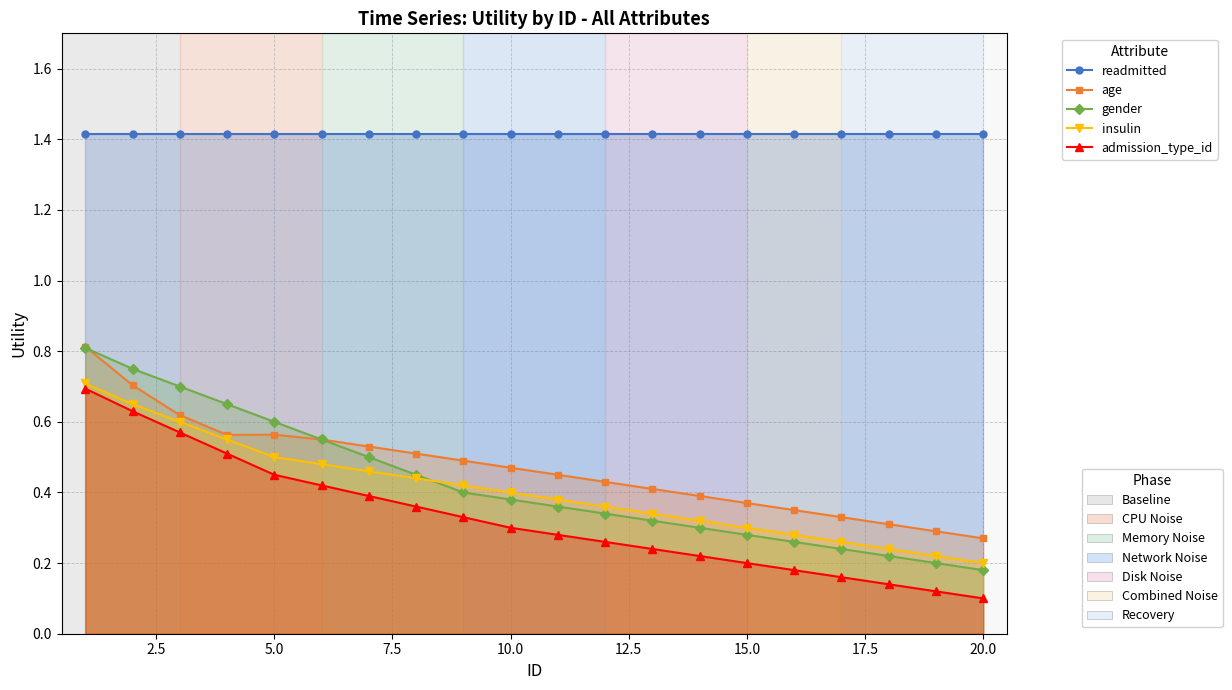

What is the difference between the maximum and minimum values in the gender series?

0.6